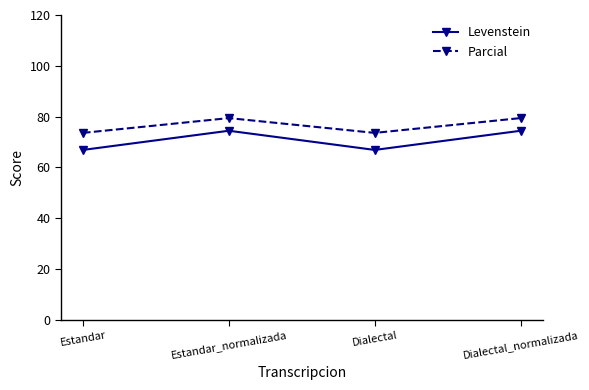

How many series are shown in this chart?

2